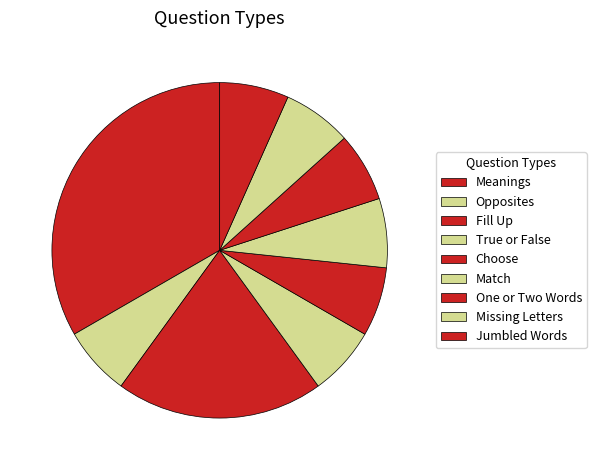

Which has a higher value, True or False or Opposites?

True or False